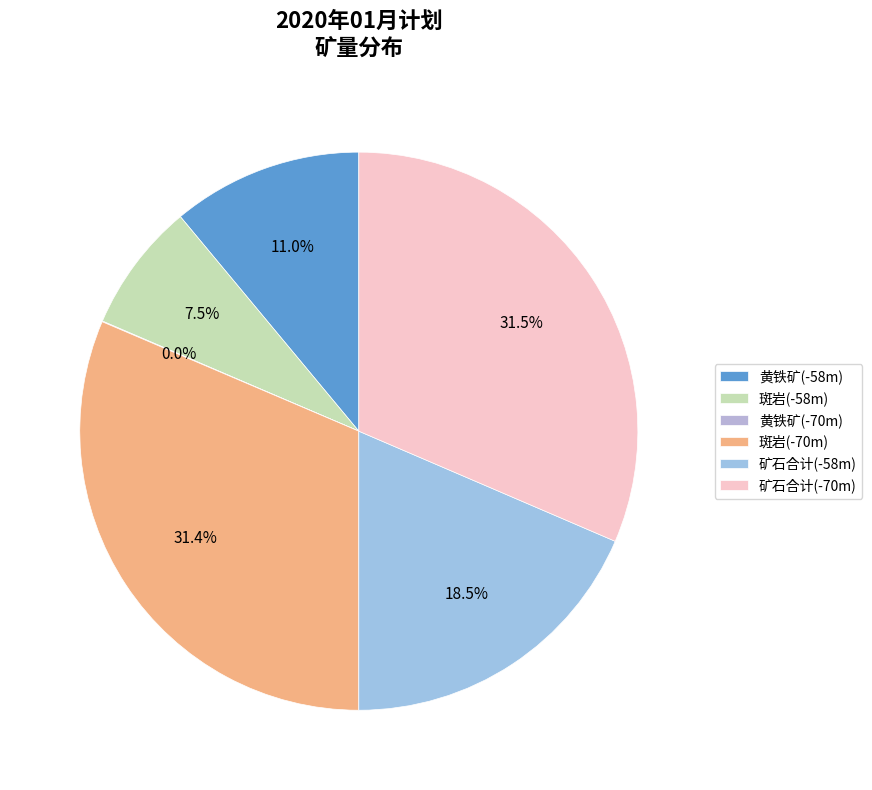

What percentage is the 斑岩(-70m) slice, to the nearest percent?

31%